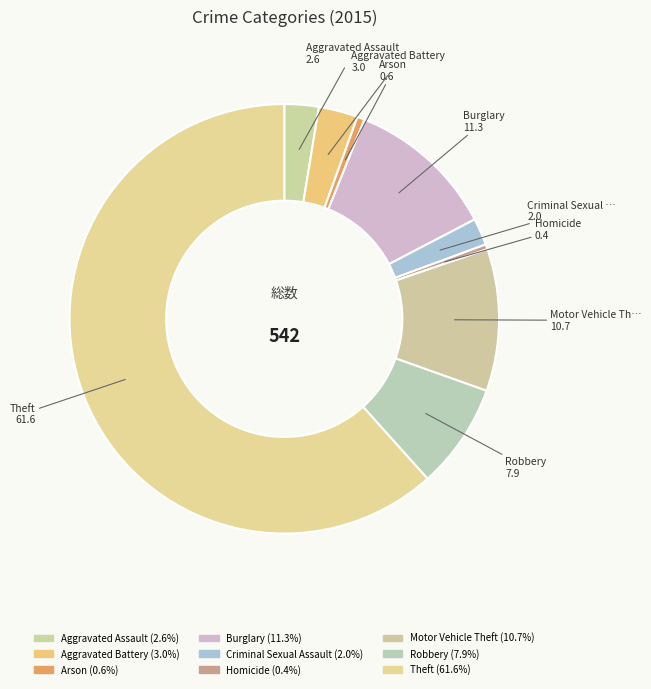

Count the number of slices in the pie.

9